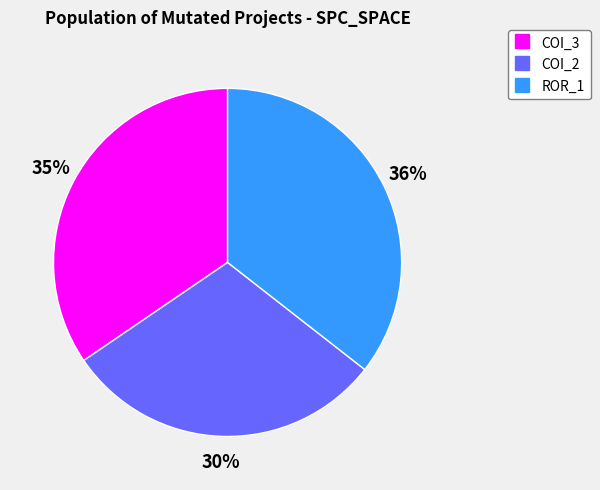

To the nearest percent, what is the difference between the largest and smallest slice percentages?

6%